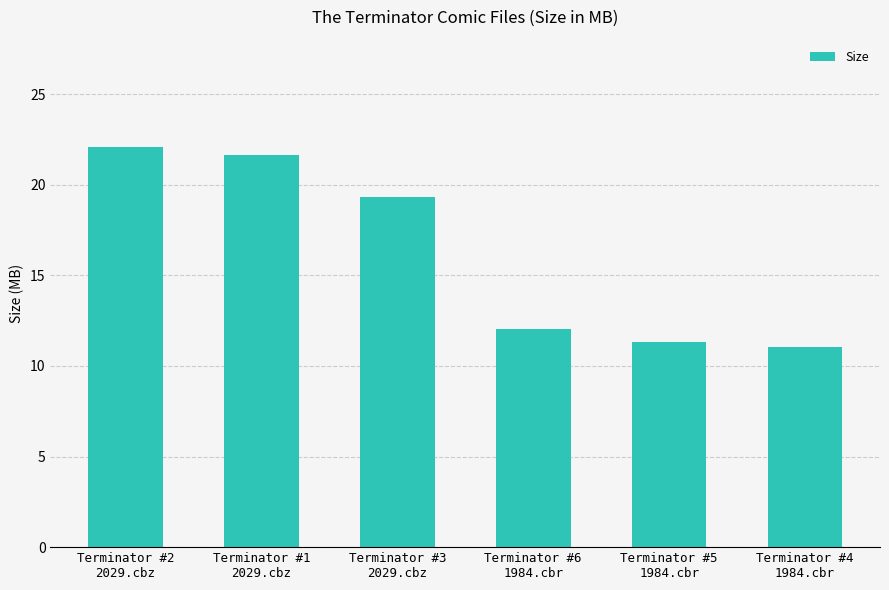

What is the approximate value at Terminator #1
2029.cbz?

21.6